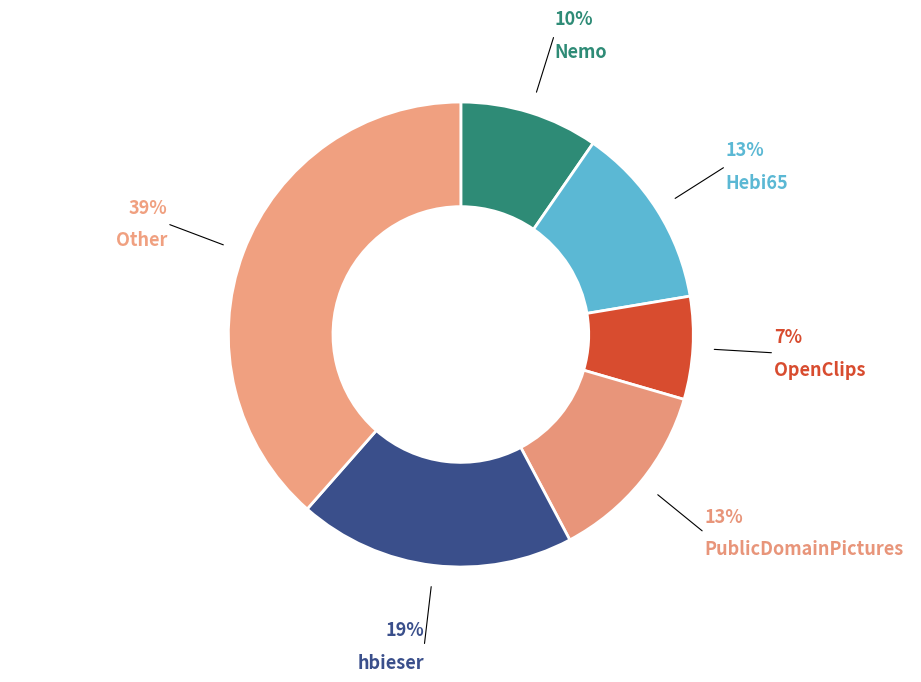

Count the number of slices in the pie.

6